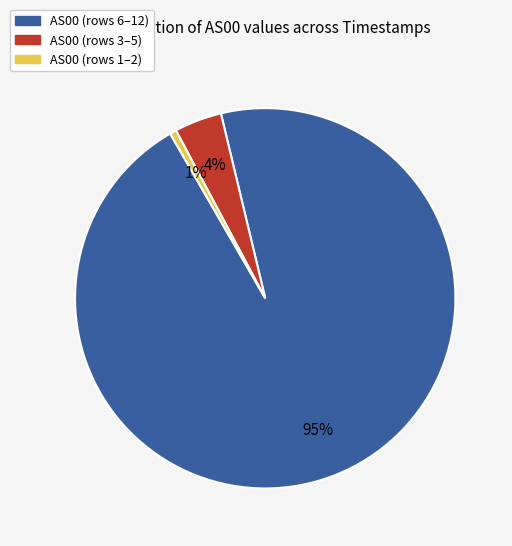

Is there any slice that represents more than half of the pie?

Yes